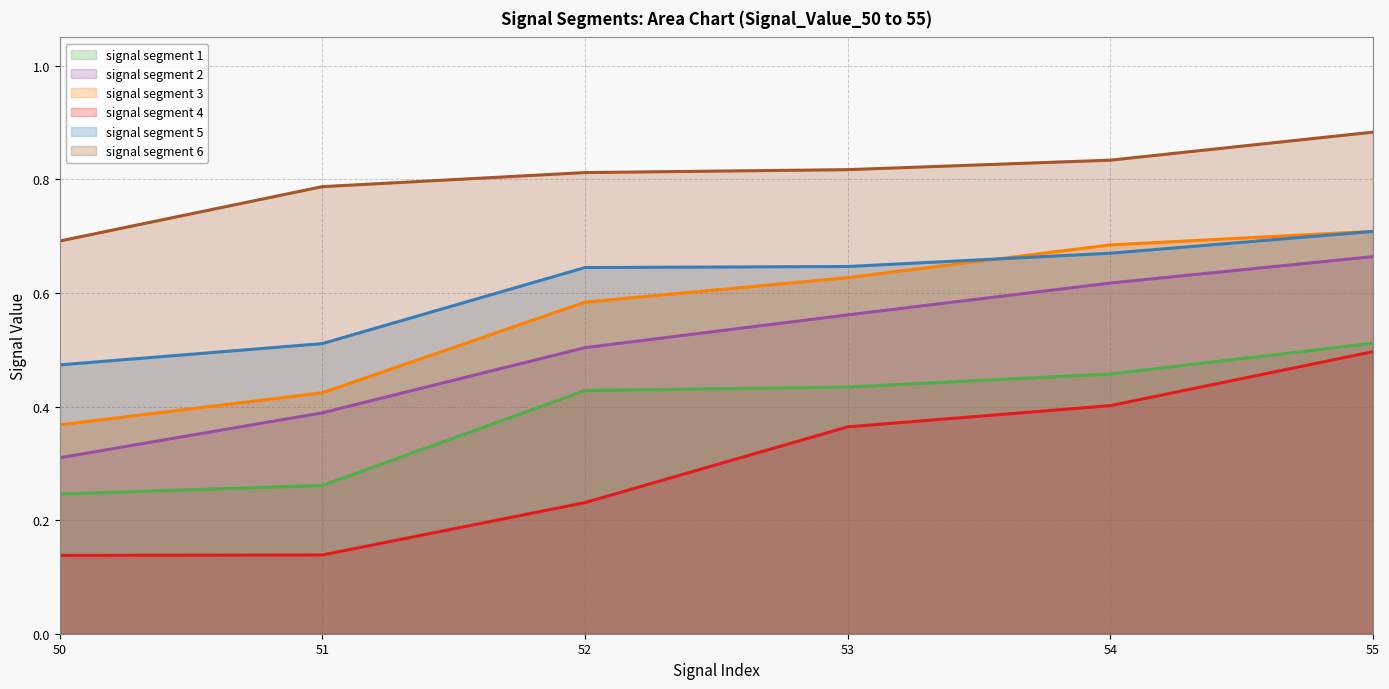

How many lines are shown in the chart?

6